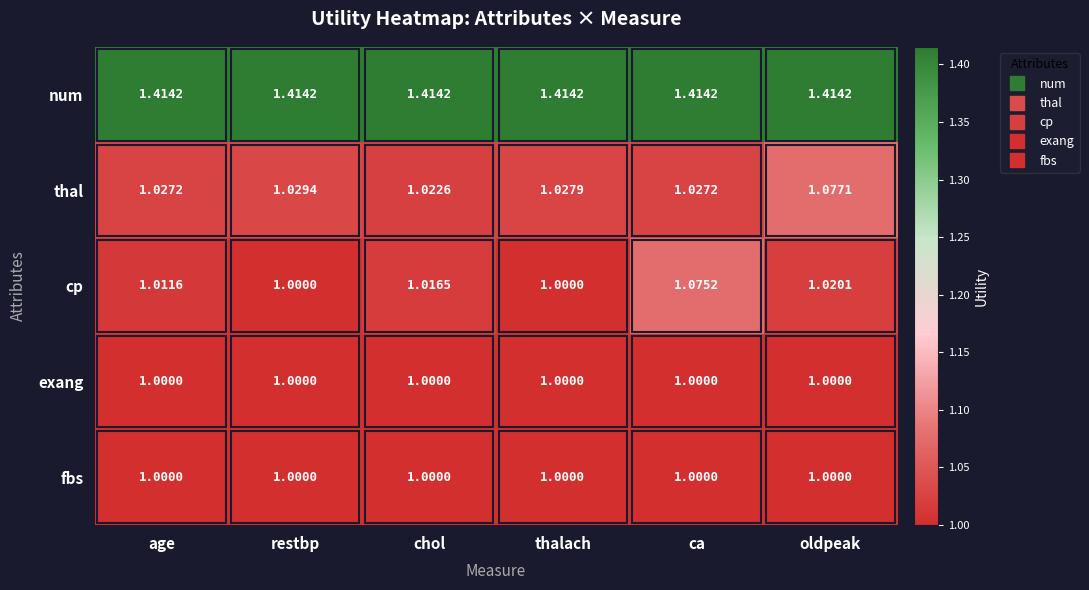

At which label does thal reach its peak?

oldpeak